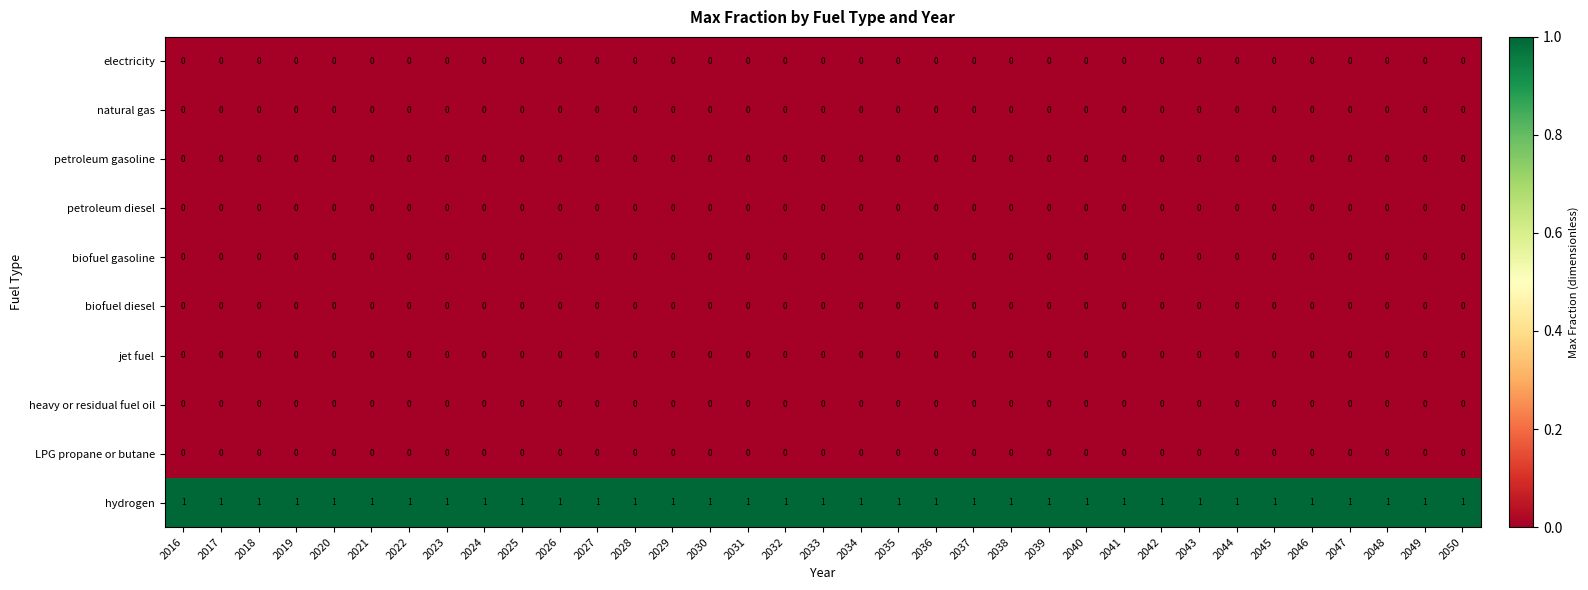

Count the number of data series in this chart.

10